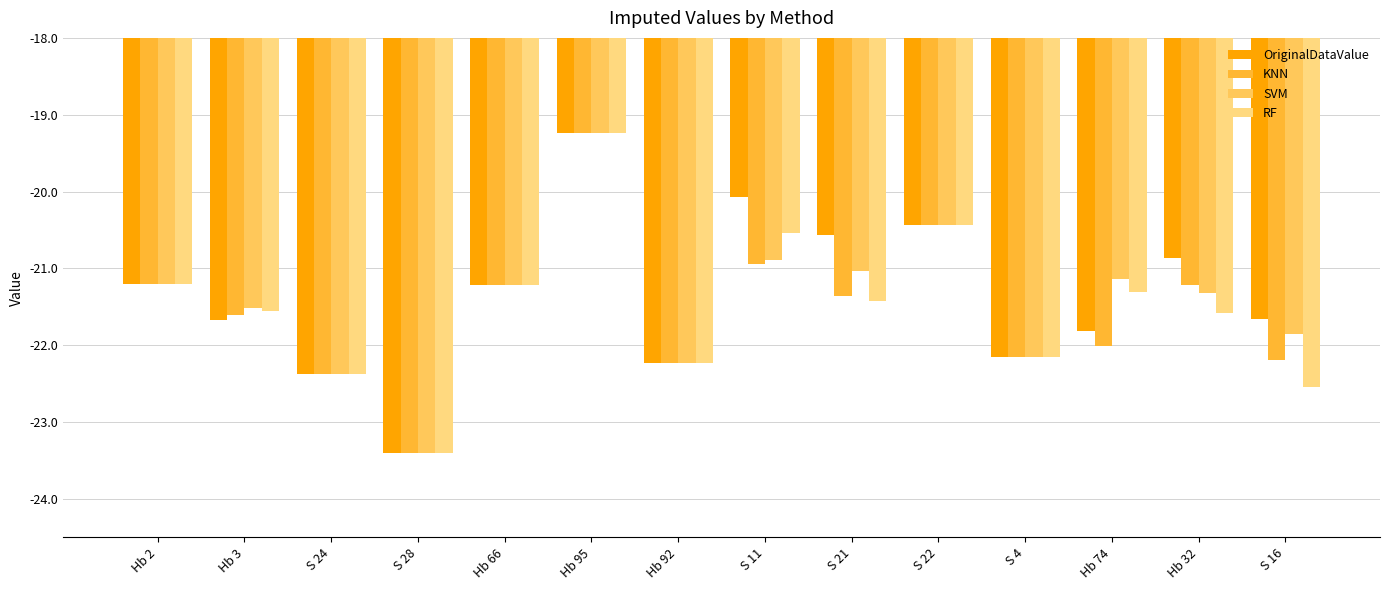

What is the label of the 11th bar from the left?

S 4